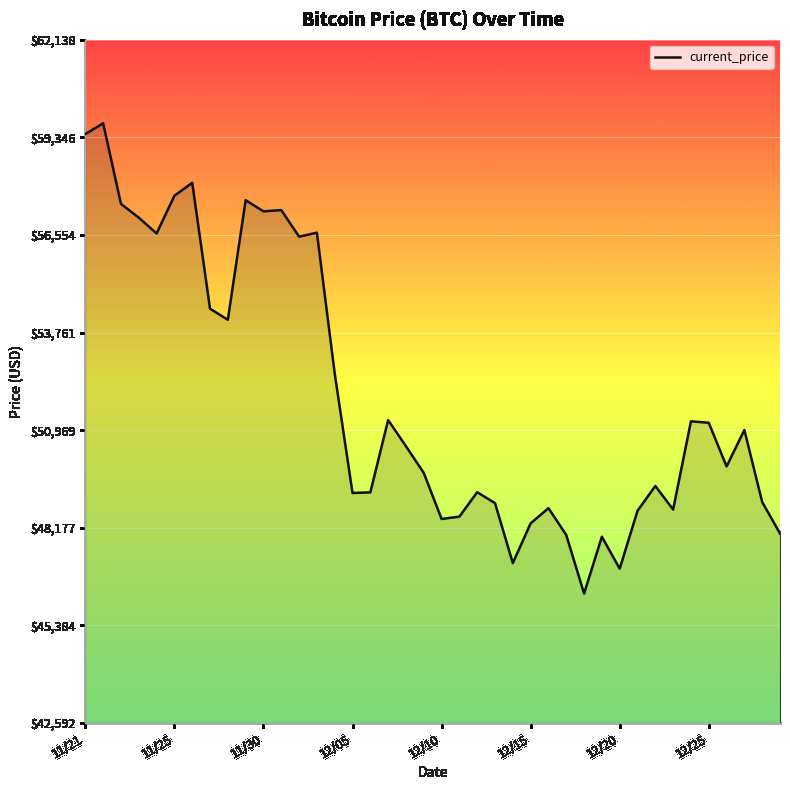

What is the maximum value shown in the chart?

59749